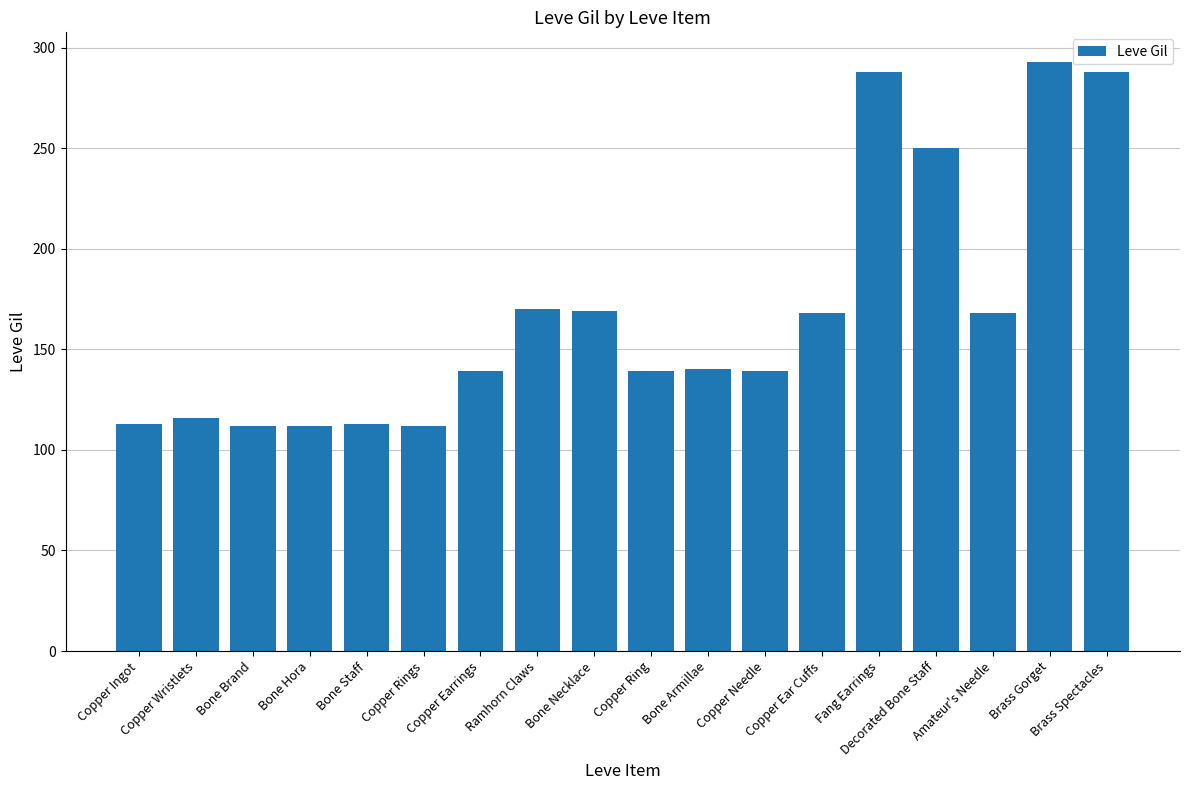

What is the value of the 4th bar from the left?

112